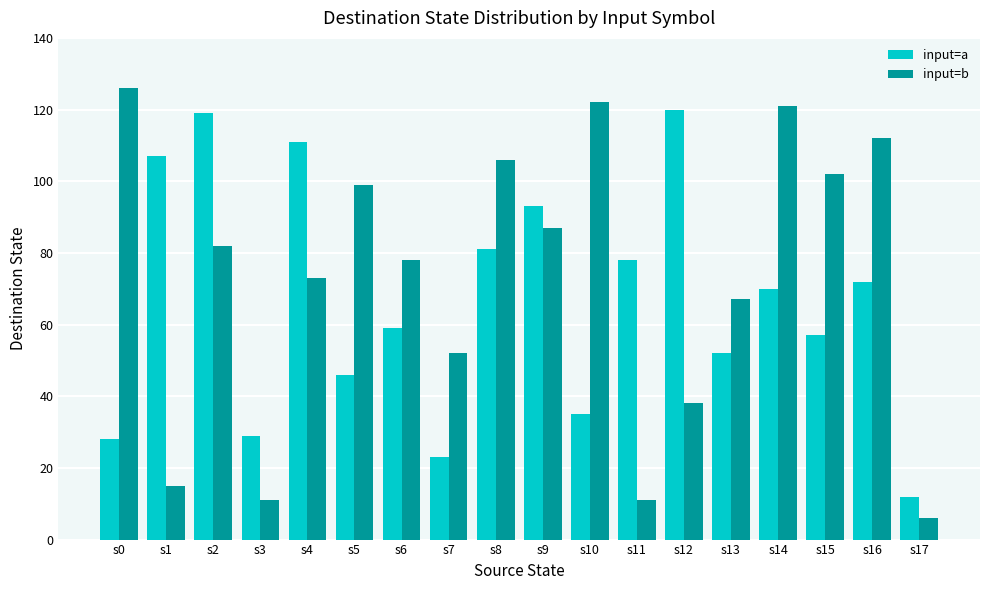

What are all the series names shown in the legend?

input=a, input=b